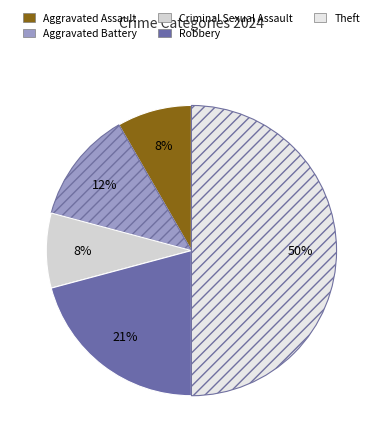

How many slices are in this pie chart?

5